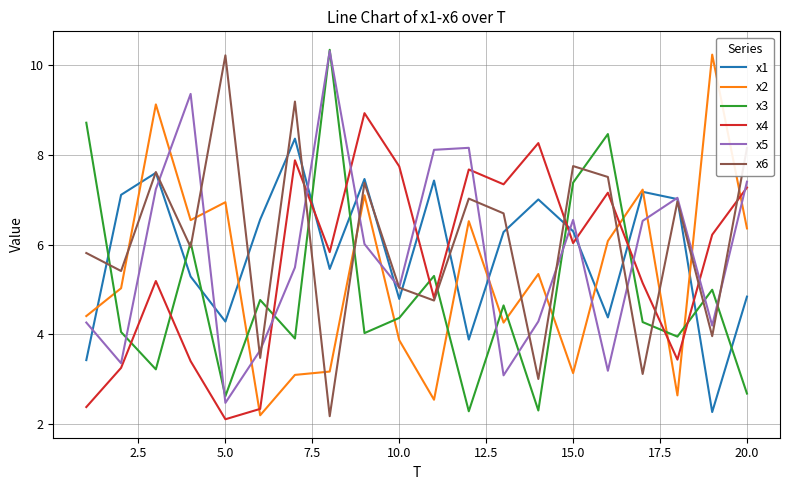

In x3, how many points are higher than both neighbors (excluding endpoints)?

7